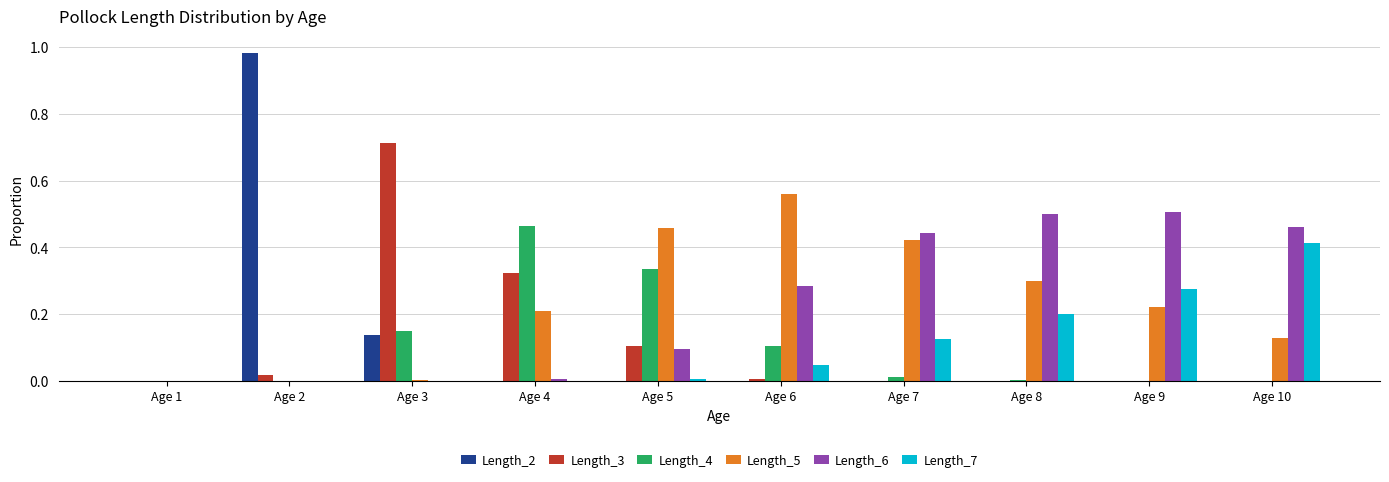

Is the value of Length_3 at Age 5 greater than the value of Length_6 at Age 2?

Yes